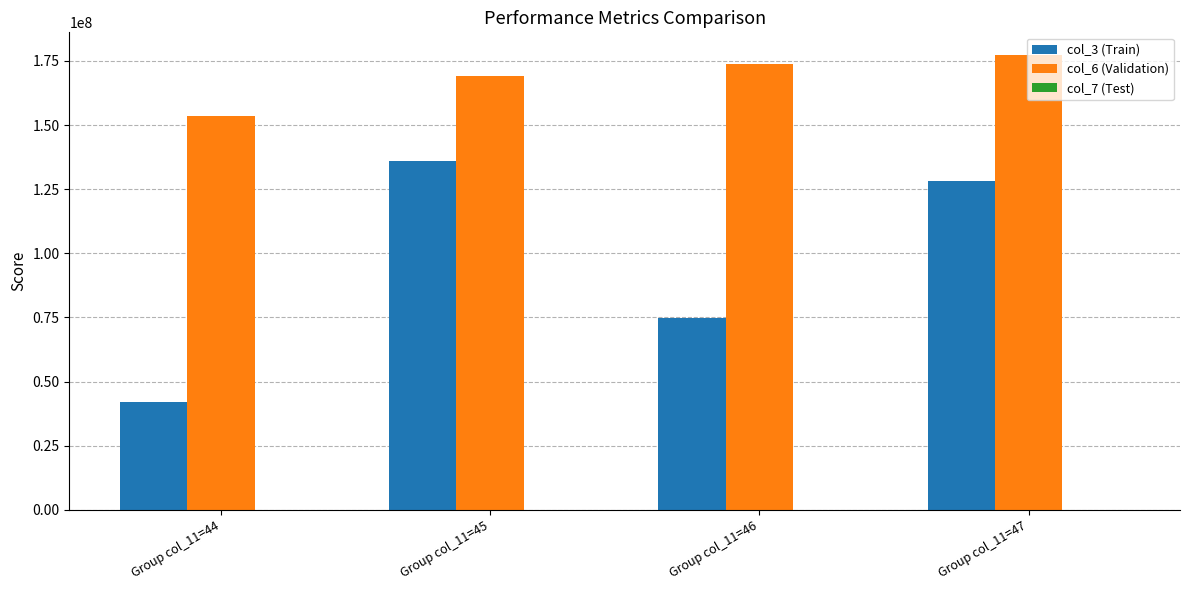

What is the maximum value for col_6 (Validation)?

177292994.5